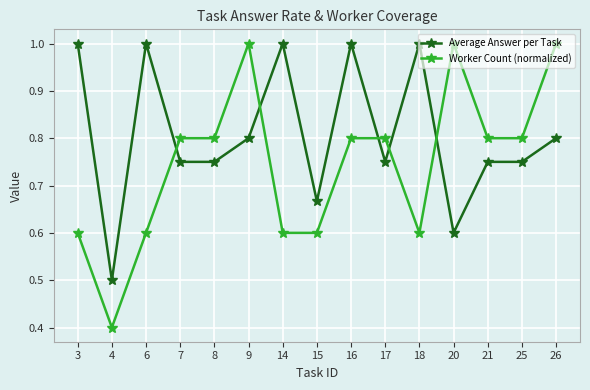

What is the sum of all Worker Count (normalized) values?

11.2